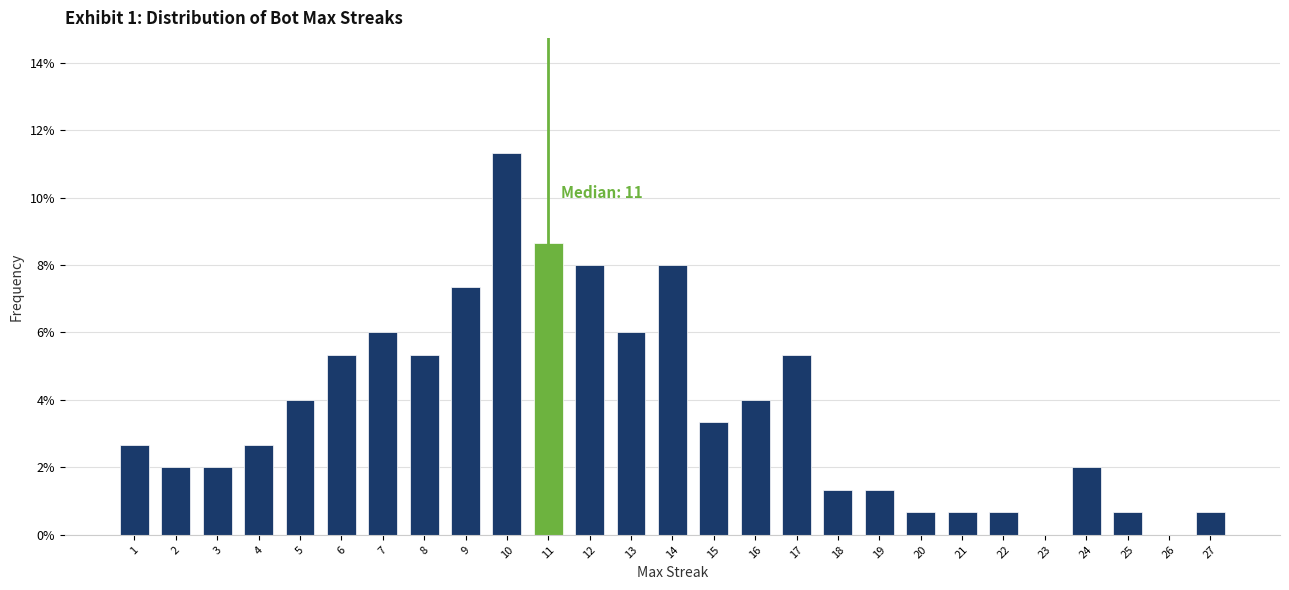

What is the sum of all values?

100.0